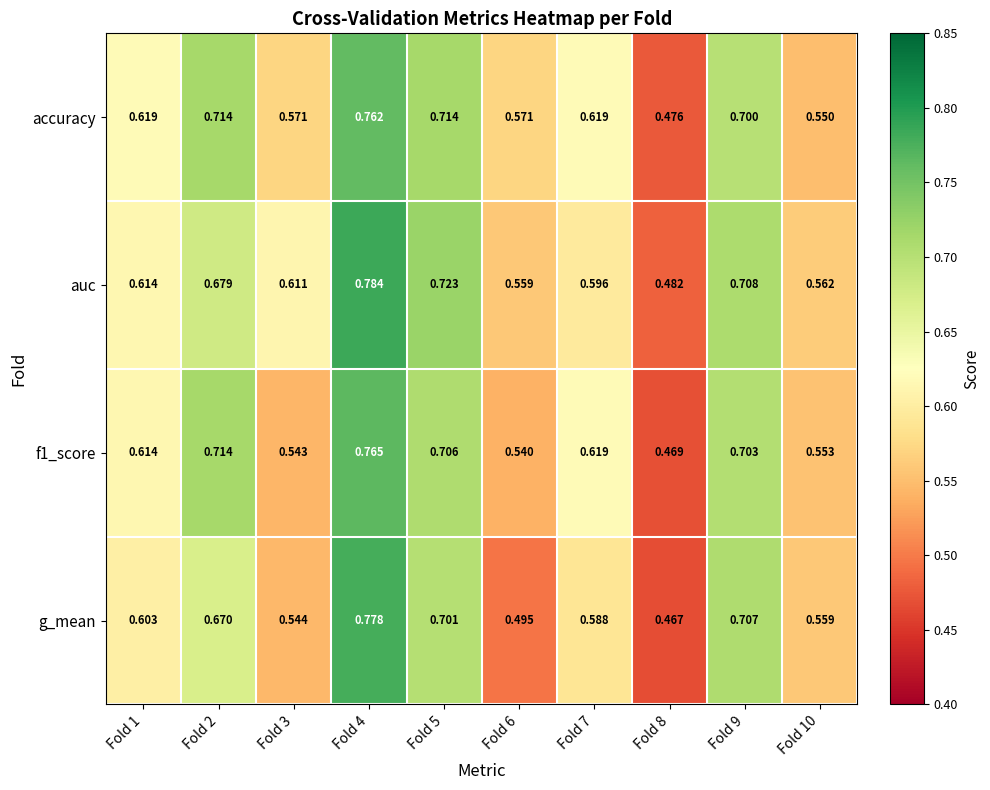

Between Fold 5 and Fold 8, which series saw the biggest shift?

auc